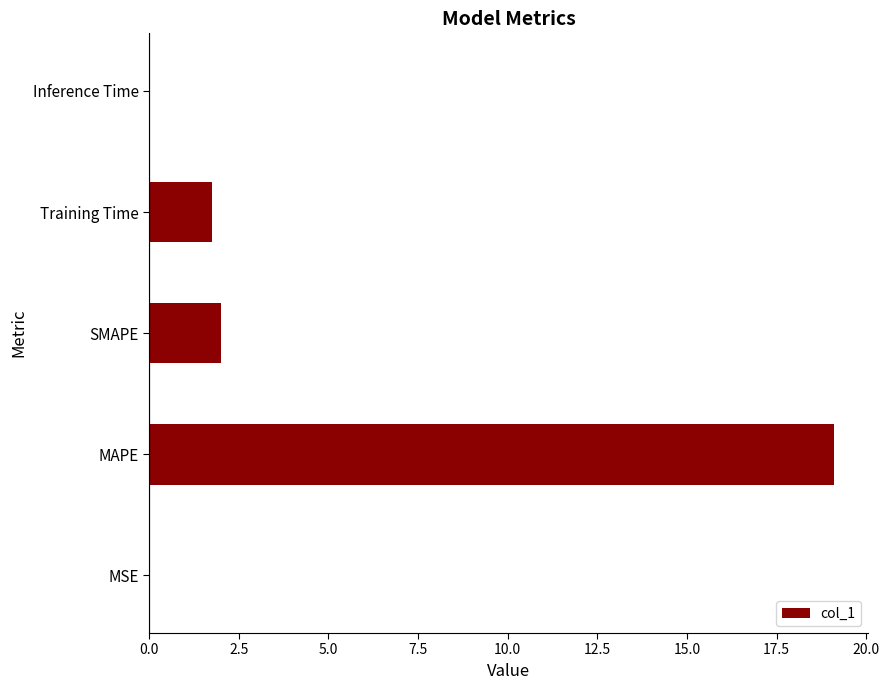

What is the sum of the values at MAPE and SMAPE?

21.1